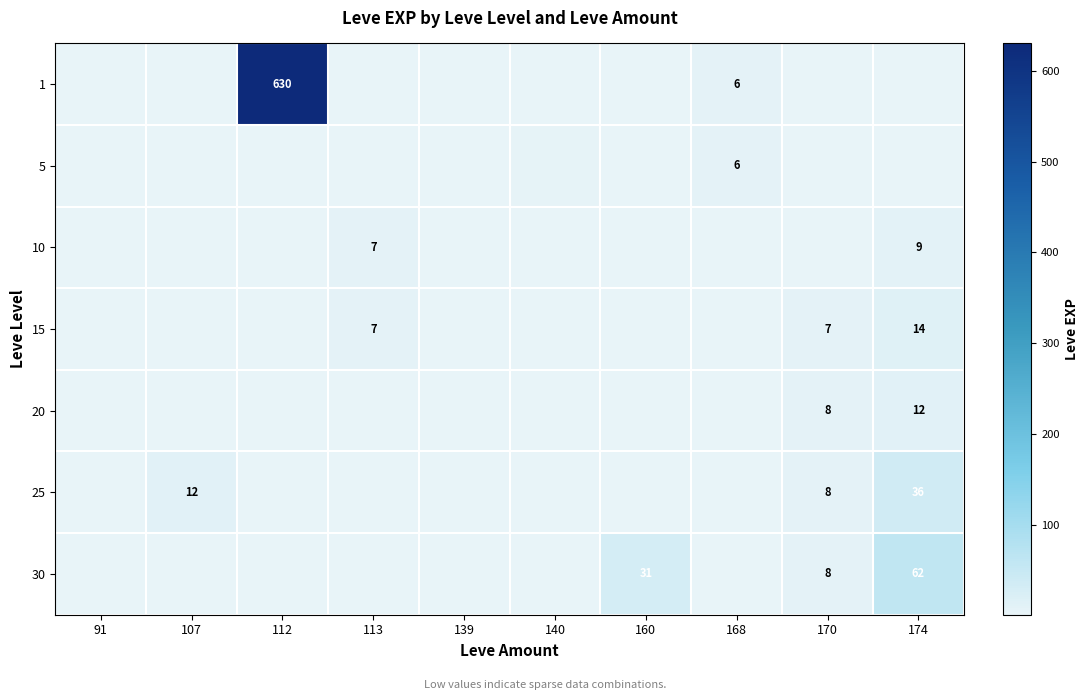

Is it true that 1 equals 9 at 168?

False